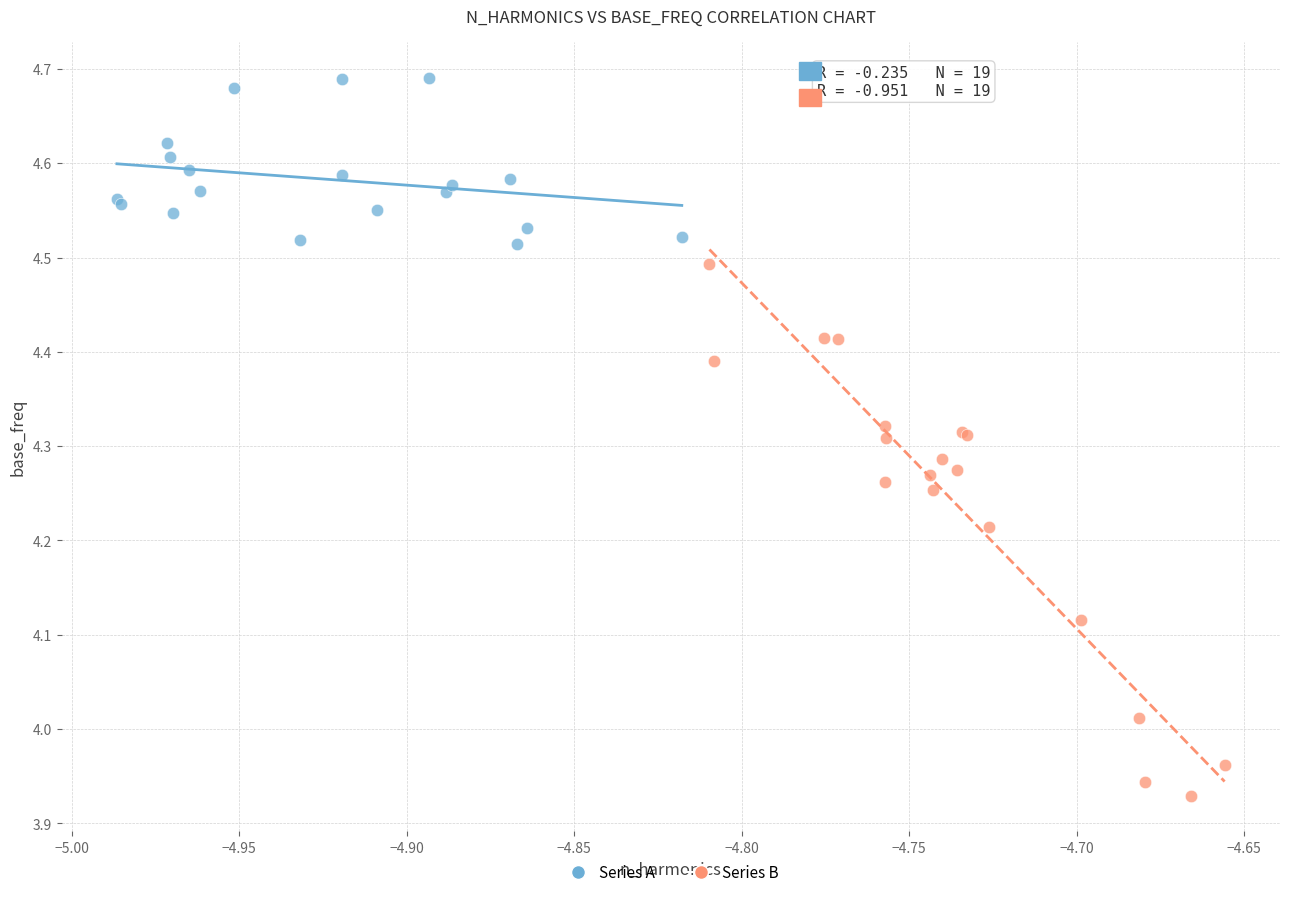

Which series reaches the maximum Y coordinate?

Series A